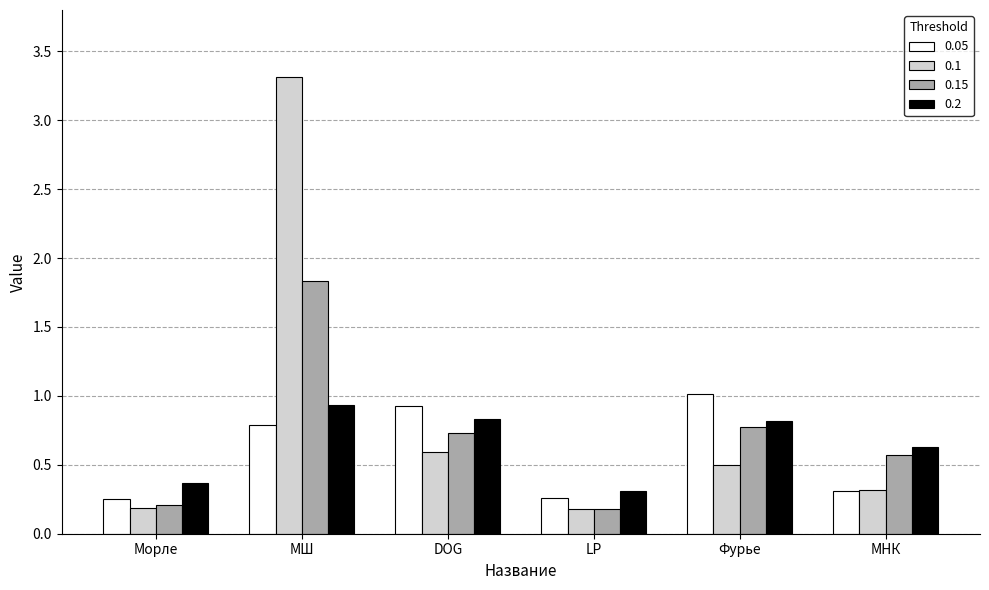

Which category has the highest value in the 0.15 series?

МШ